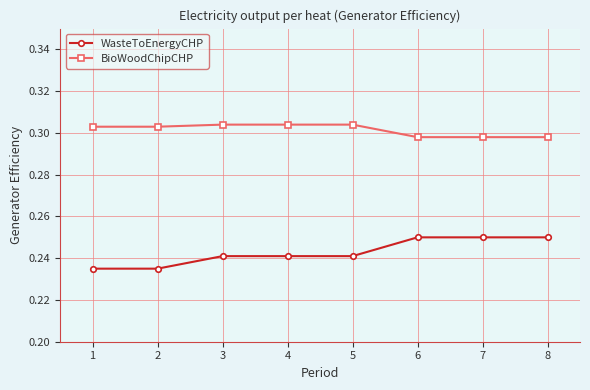

How many WasteToEnergyCHP values are between 0 and 1?

8